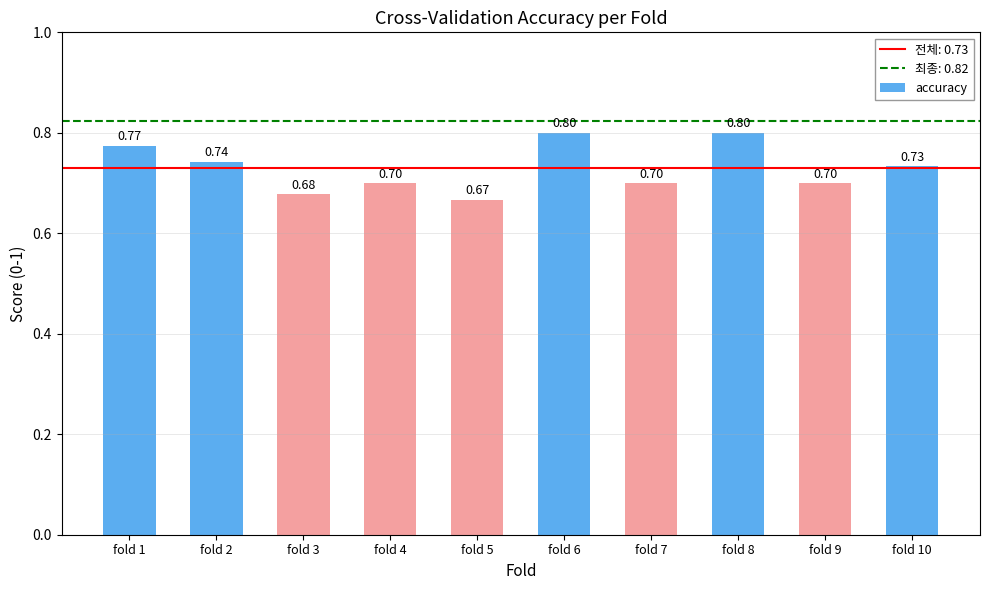

Reading left to right, transcribe all the data shown in this chart.

fold 1=0.8	fold 2=0.7	fold 3=0.7	fold 4=0.7	fold 5=0.7	fold 6=0.8	fold 7=0.7	fold 8=0.8	fold 9=0.7	fold 10=0.7